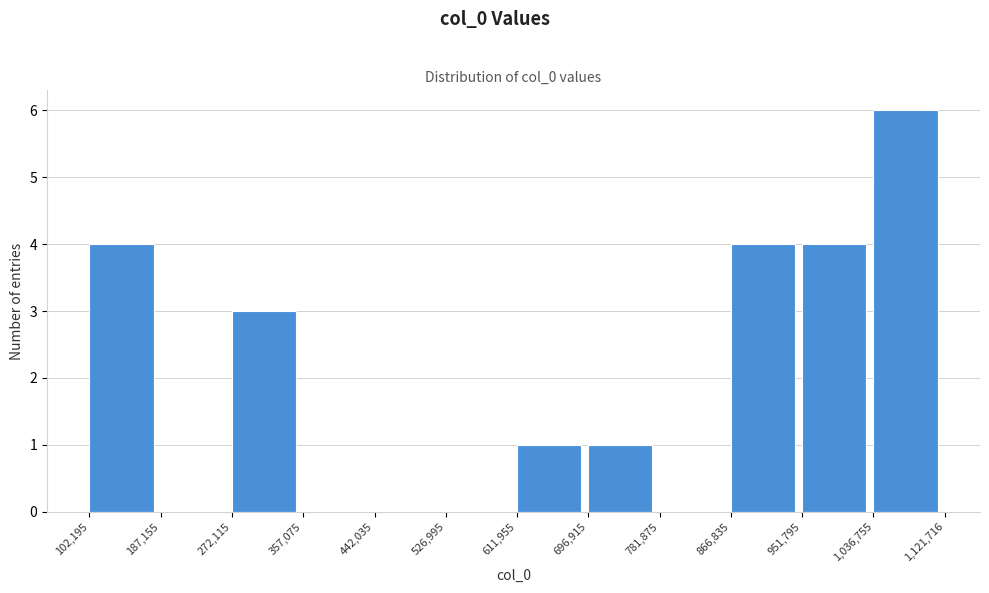

Reading left to right, list every bar in this chart as the range it spans on the x-axis followed by its height. The values are not printed on the chart, so give them approximately, as read against the axis.

102,195 to 187,155: 4
187,155 to 272,115: 0
272,115 to 357,075: 3
357,075 to 442,035: 0
442,035 to 526,995: 0
526,995 to 611,955: 0
611,955 to 696,915: 1
696,915 to 781,875: 1
781,875 to 866,835: 0
866,835 to 951,795: 4
951,795 to 1,036,755: 4
1,036,755 to 1,121,716: 6